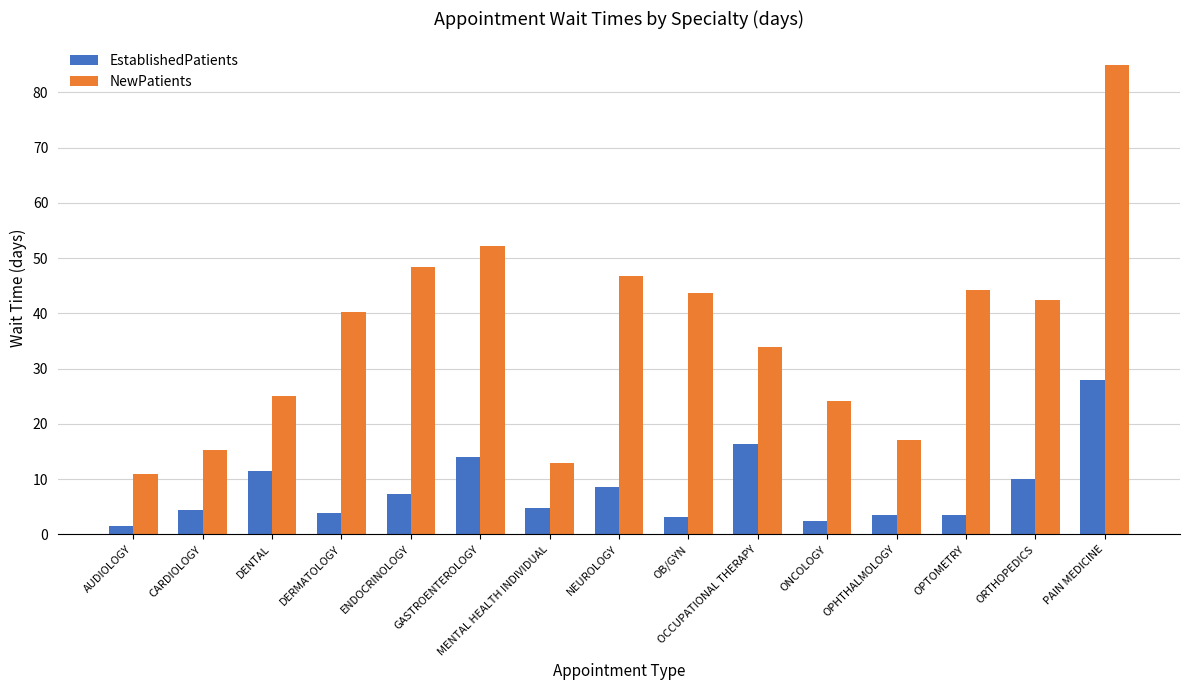

Which series has the largest range (max minus min)?

NewPatients